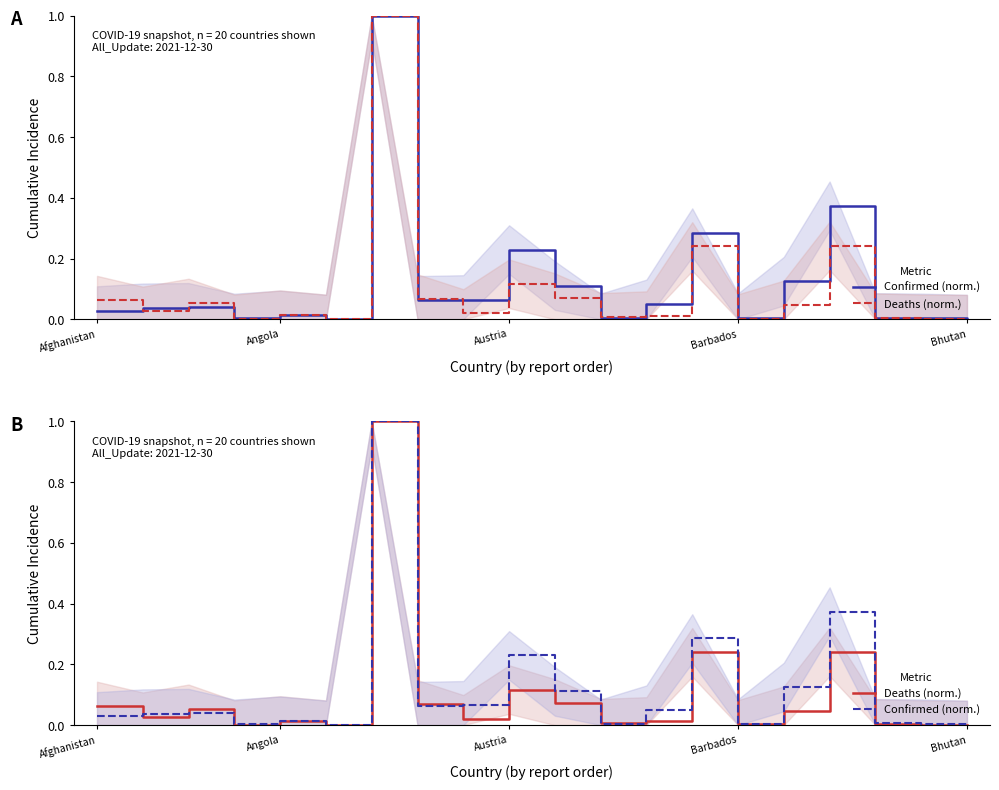

Reading left to right, transcribe all the data shown in this chart.

Confirmed: 0.0	0.0	0.0	0.0	0.0	0.0	1.0	0.1	0.1	0.2	0.1	0.0	0.1	0.3	0.0	0.1	0.4	0.0	0.0	0.0
Deaths: 0.1	0.0	0.1	0.0	0.0	0.0	1.0	0.1	0.0	0.1	0.1	0.0	0.0	0.2	0.0	0.0	0.2	0.0	0.0	0.0